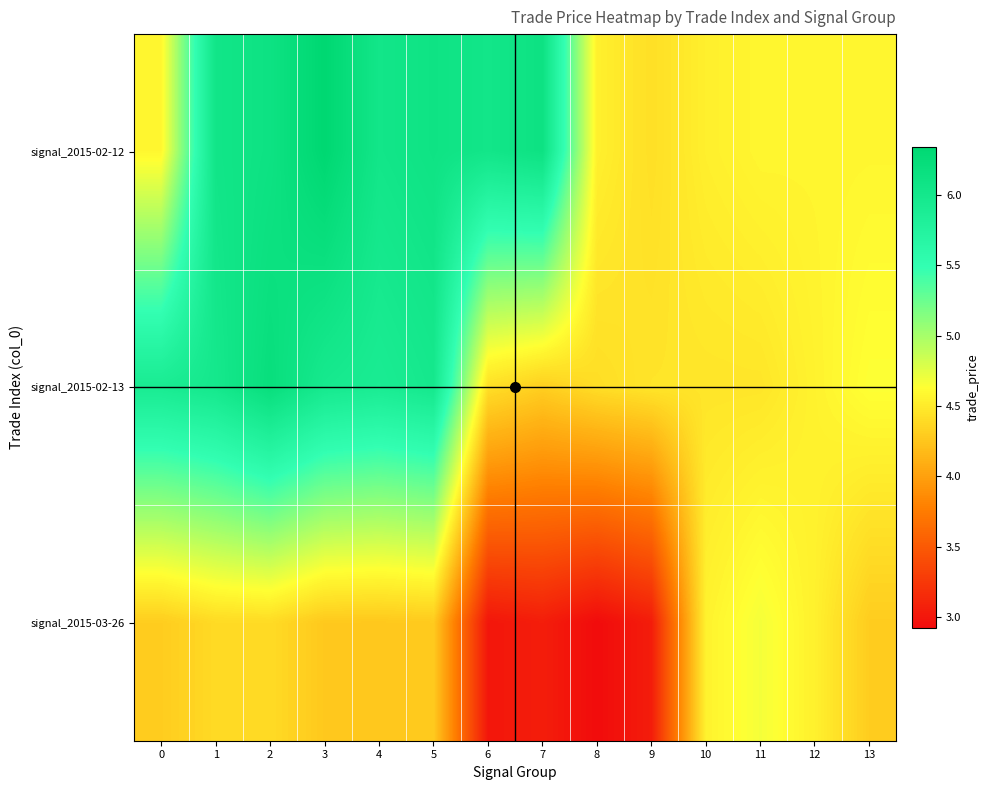

What is the minimum value shown in the chart?

2.9